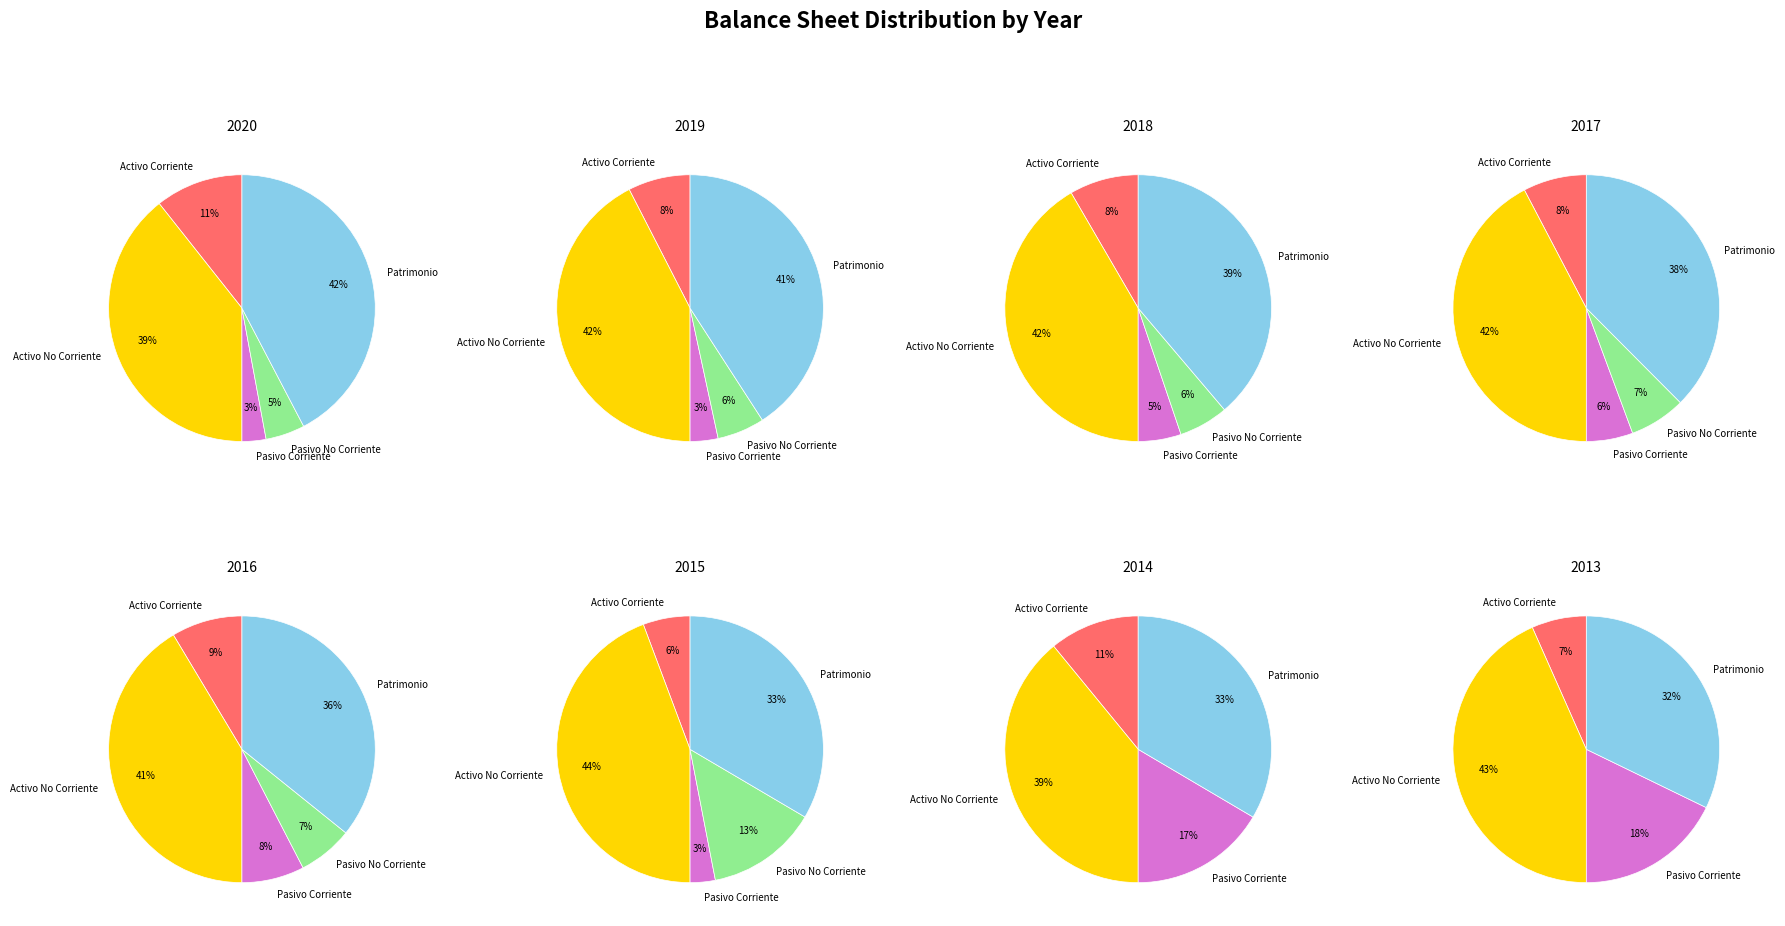

Does any single category account for the majority?

No